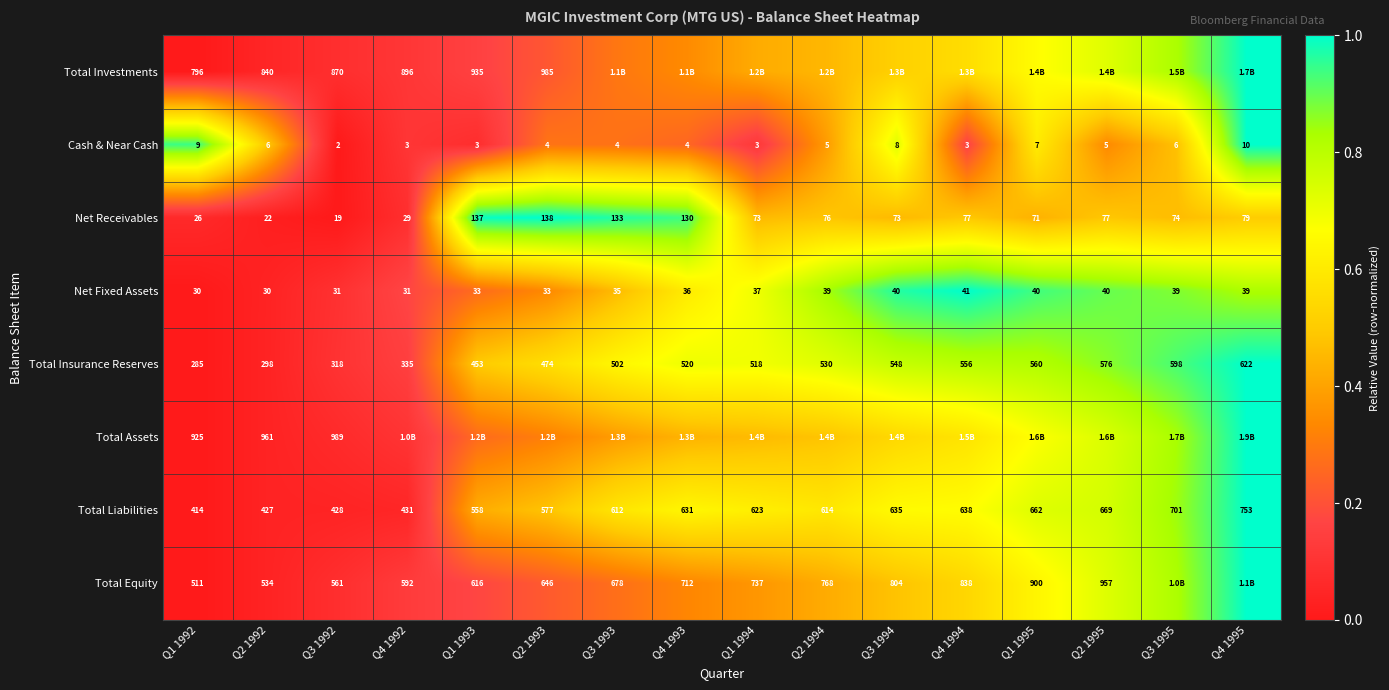

At how many categories does at least one series exceed 0?

16